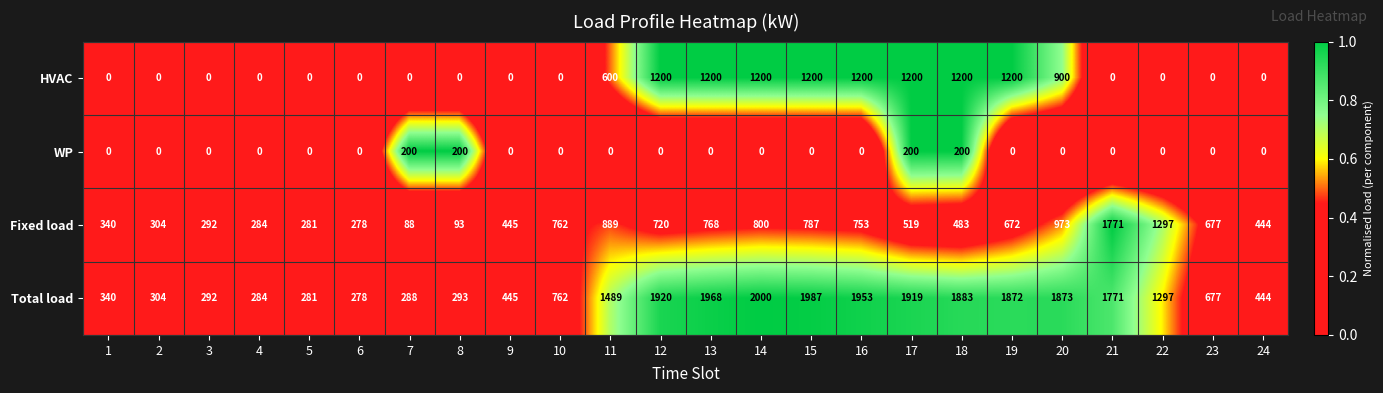

The value of WP at 7 is 301. True or false?

False